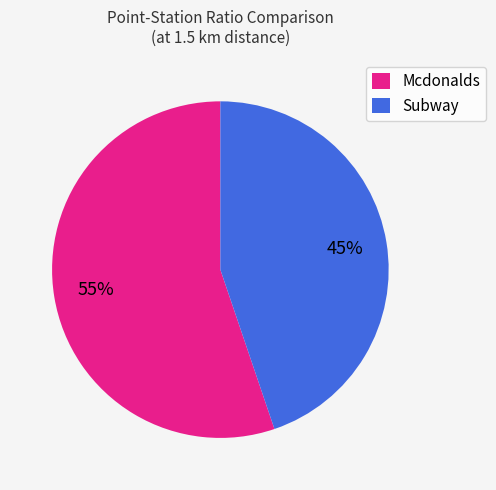

Rank the categories by value from highest to lowest.

Mcdonalds, Subway